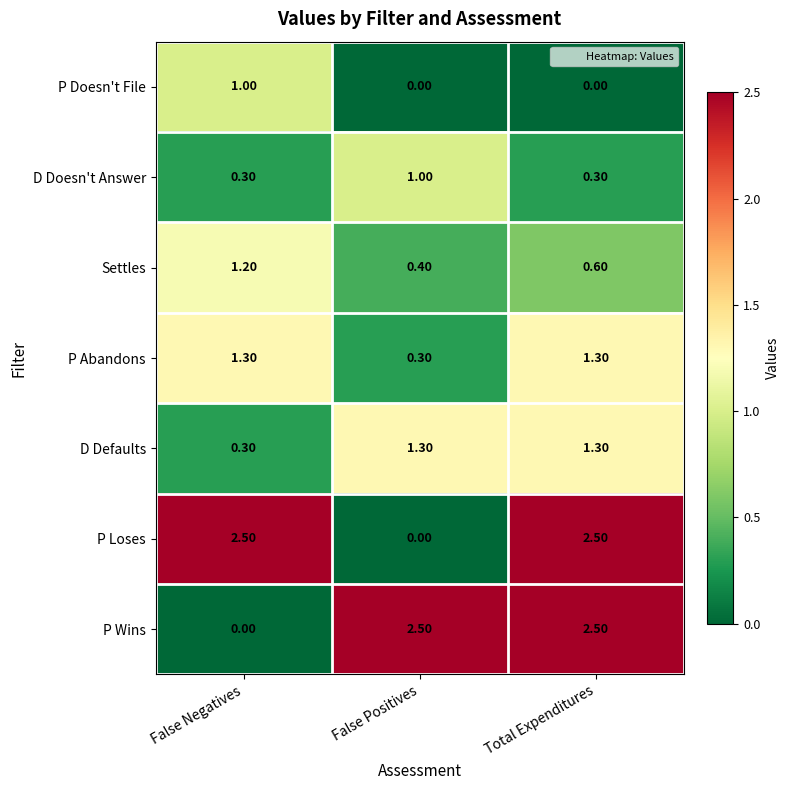

Is the value of P Loses at False Negatives greater than the value of P Wins at False Negatives?

Yes